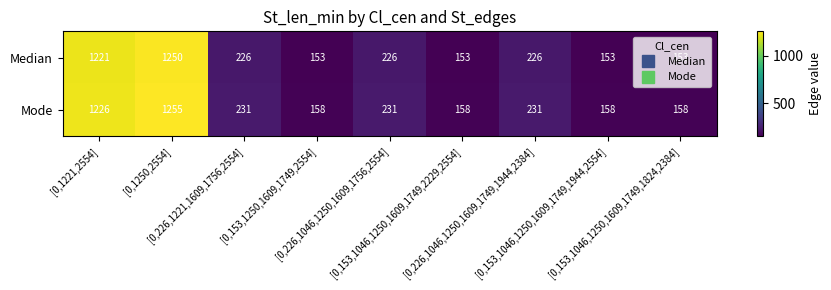

How many series are shown in this chart?

2